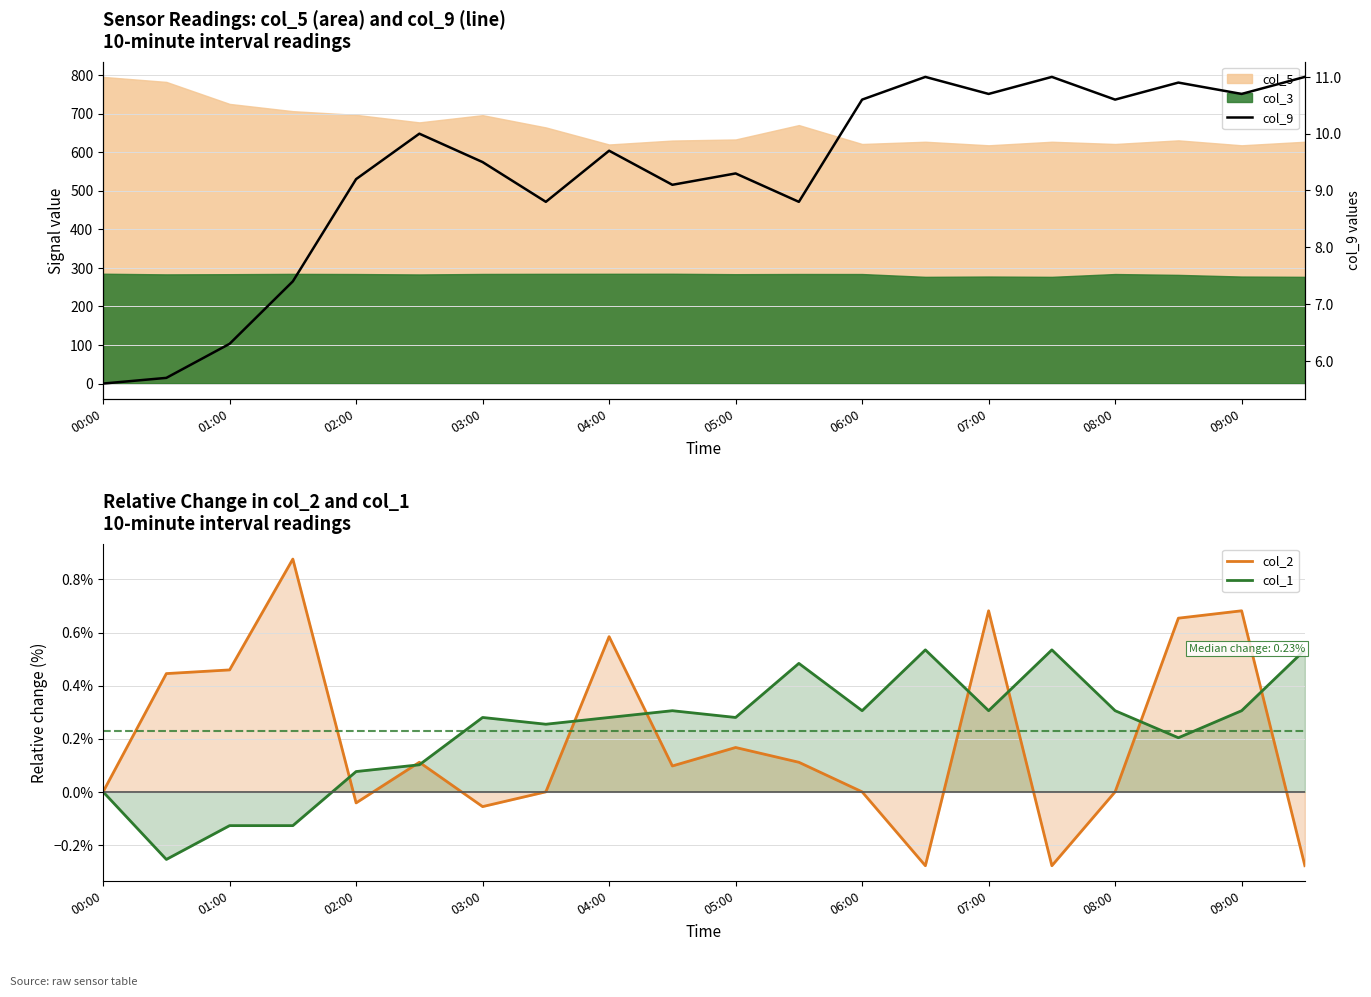

True or false: col_9 has a value of 17.0 at 19.

False